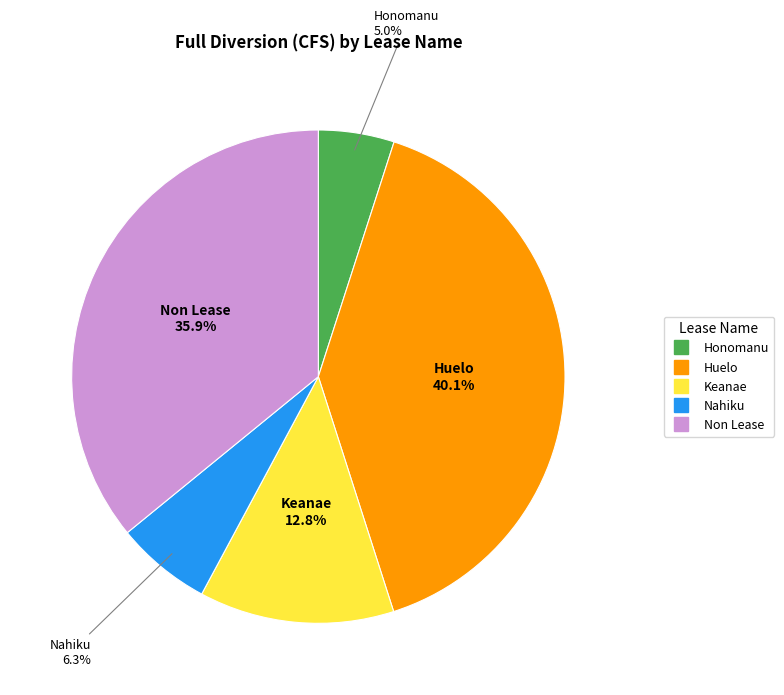

The Nahiku slice represents 1% of the pie. True or false?

False